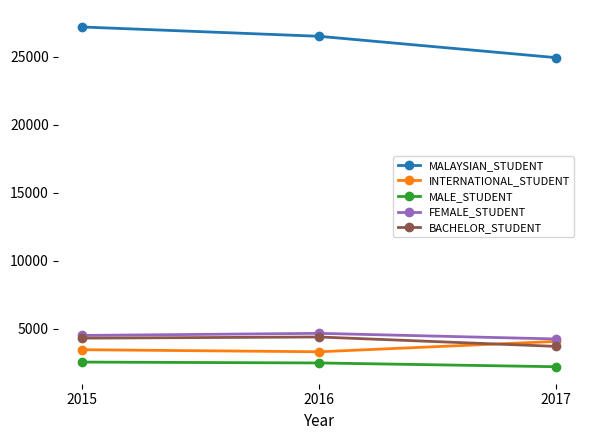

What are all the series names shown in the legend?

MALAYSIAN_STUDENT, INTERNATIONAL_STUDENT, MALE_STUDENT, FEMALE_STUDENT, BACHELOR_STUDENT